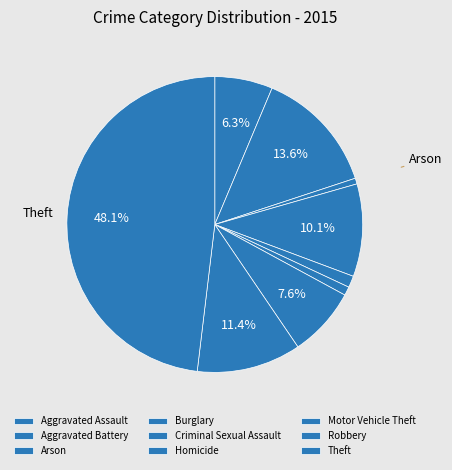

The Robbery slice represents 11% of the pie. True or false?

True